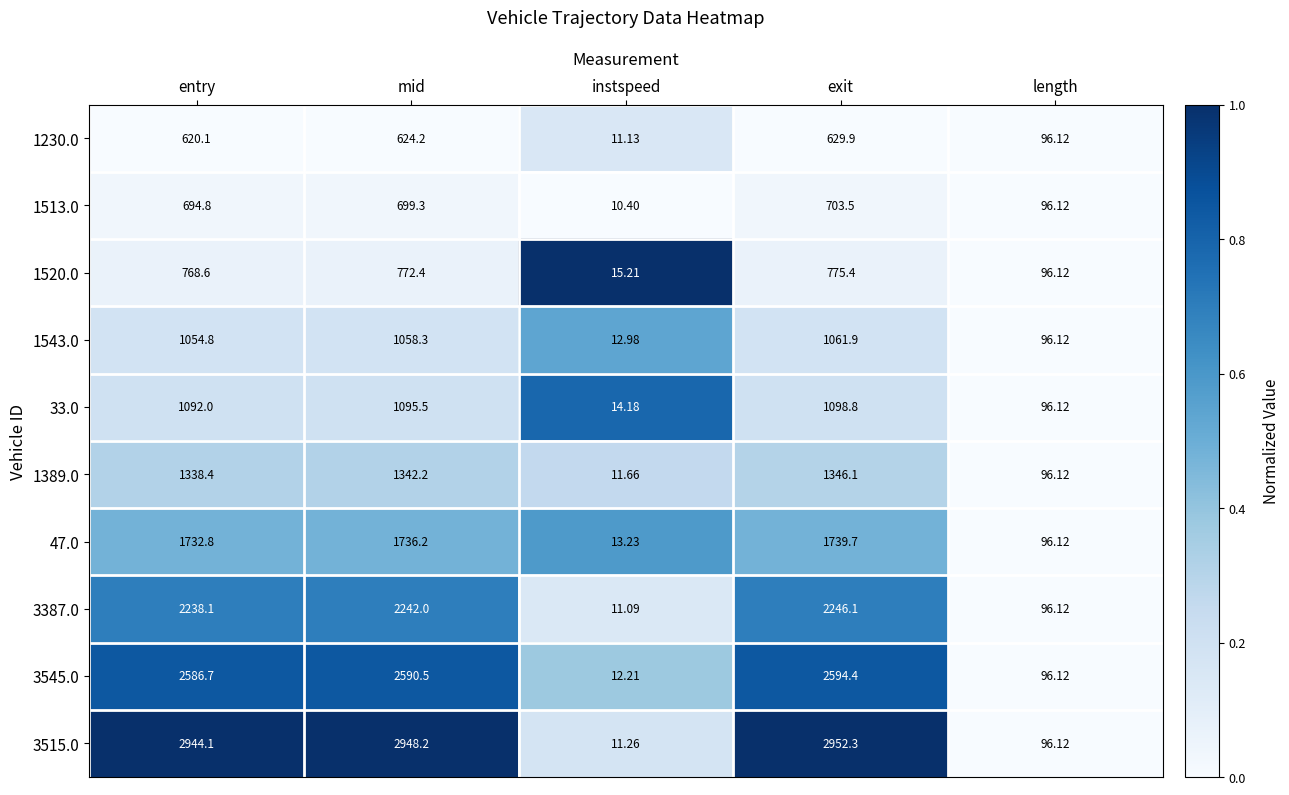

At which category does the chart reach its peak across all series?

exit